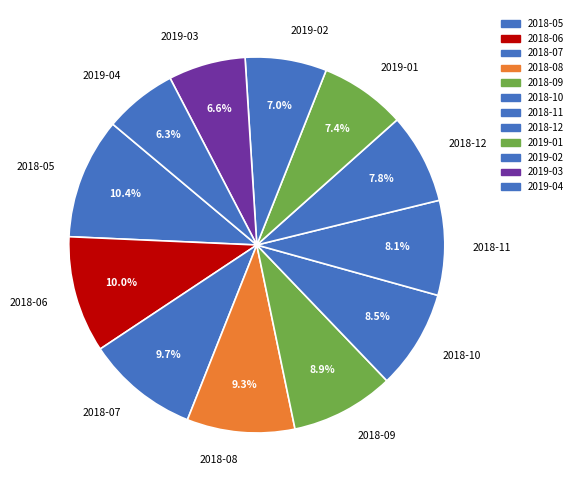

Approximately how many times larger is the value at 2019-01 compared to 2018-08?

0.8